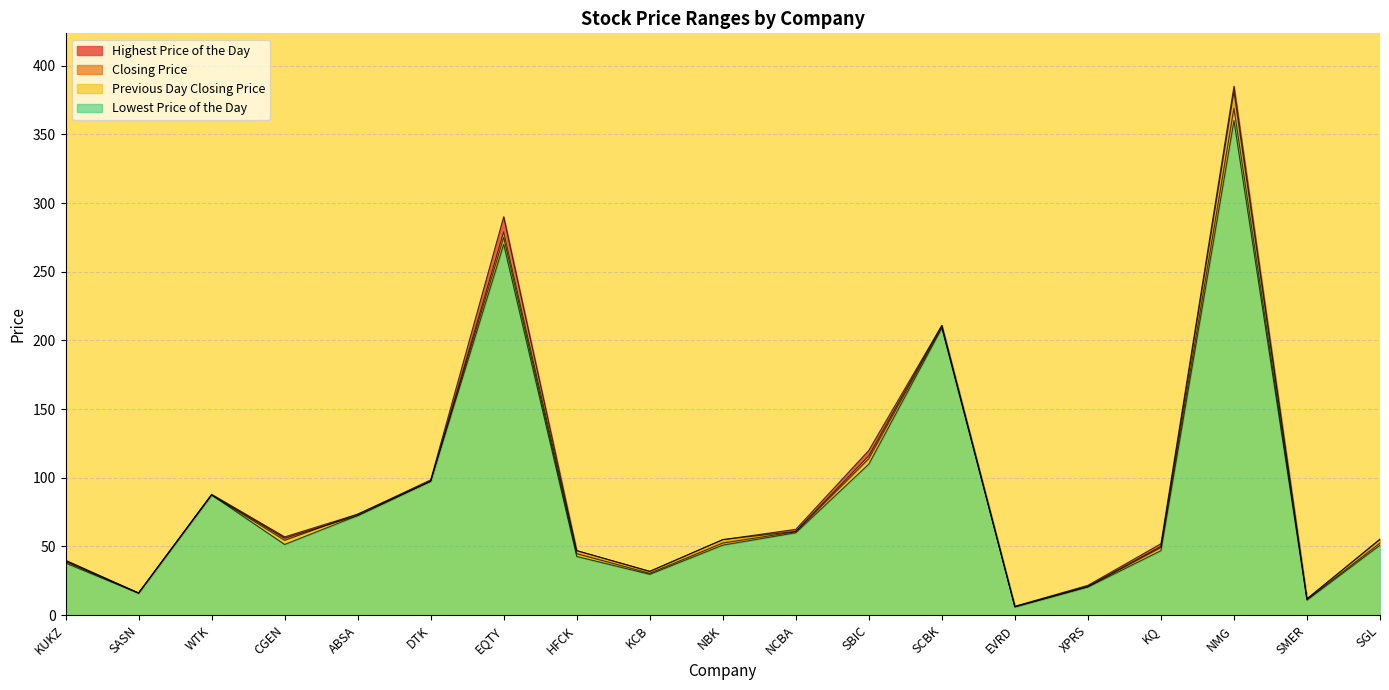

What position from the right is XPRS?

5